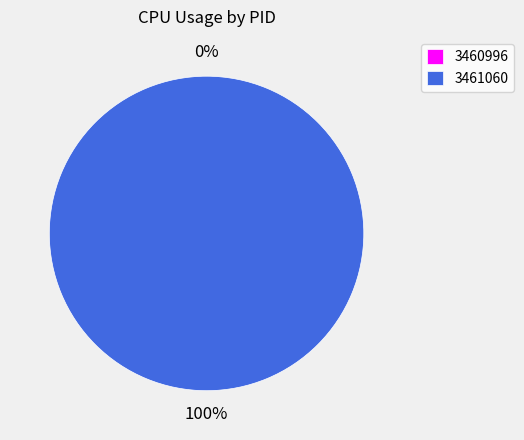

Is it true that 3461060 is 99% of the pie?

False